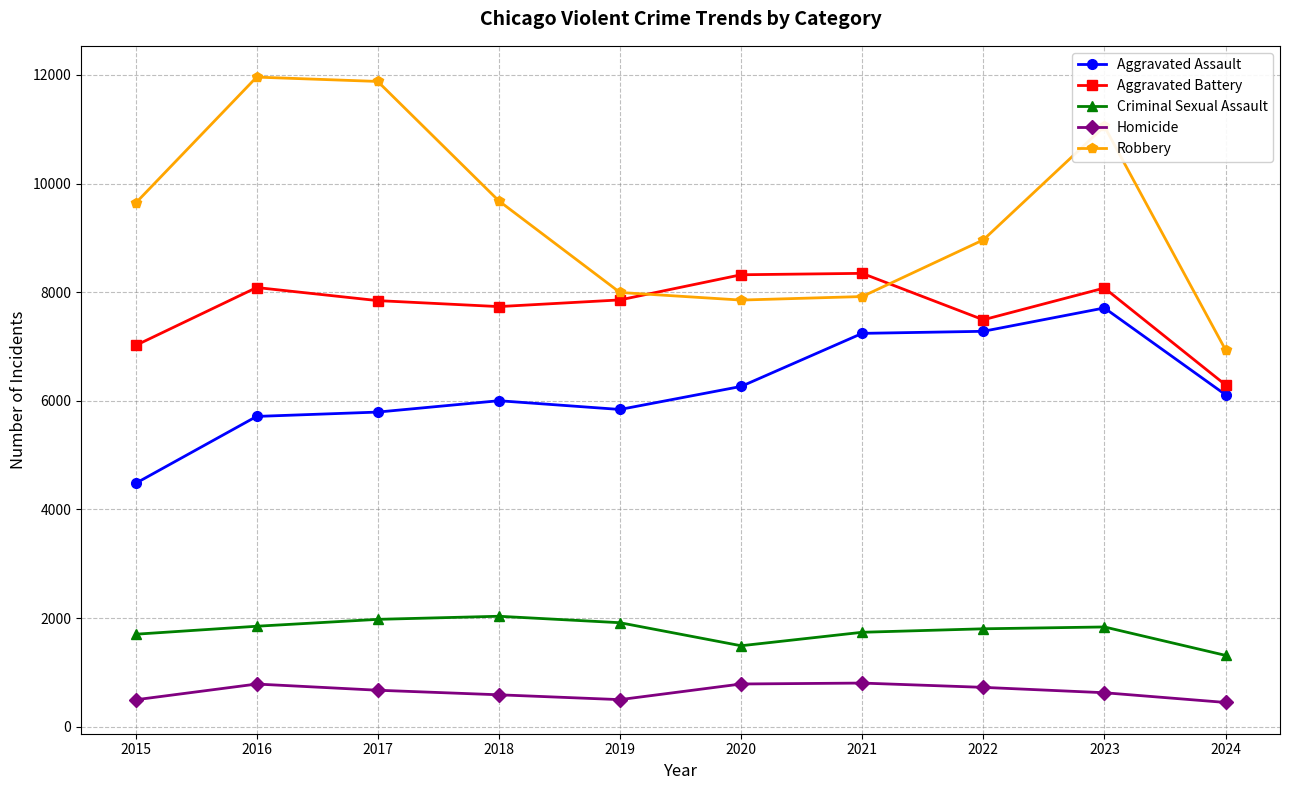

What is the value of the Criminal Sexual Assault point at the 5th from the left?

1915